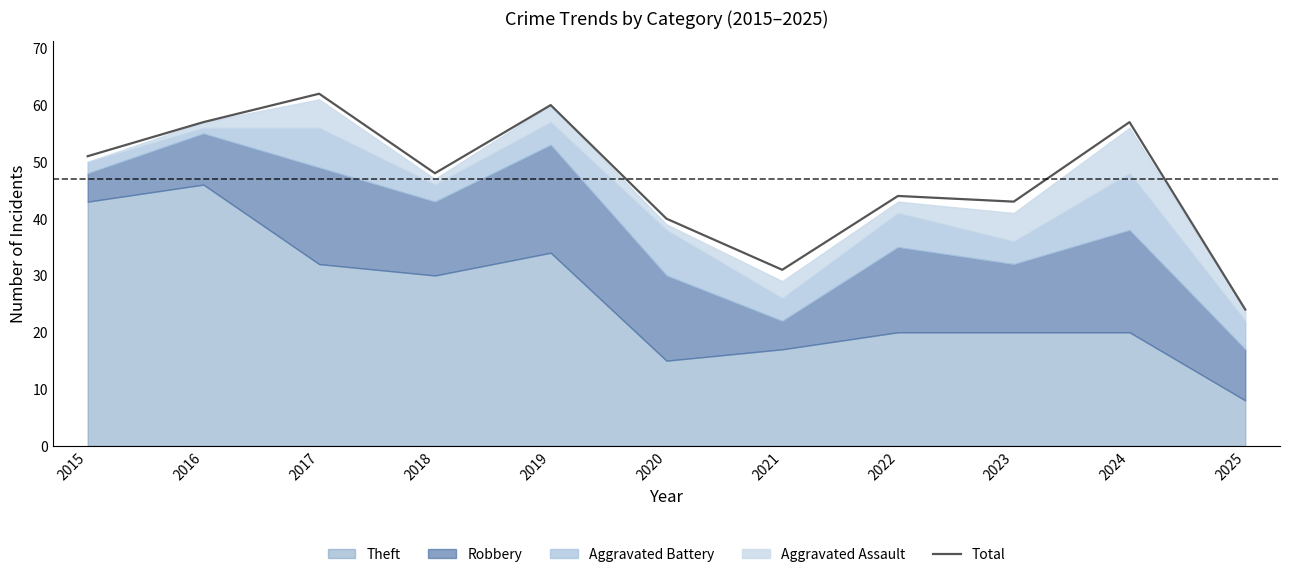

How many points are lower than both their immediate neighbors (excluding endpoints)?

3